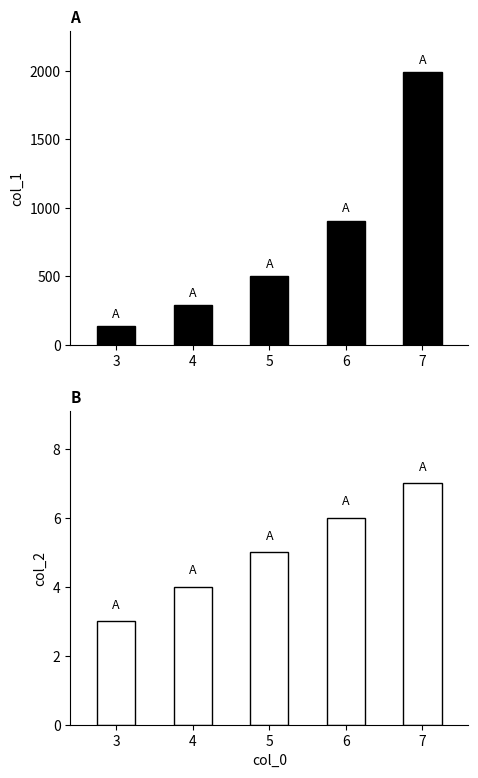

Reading left to right, list all the values displayed in this chart.

col_1: 3=138	4=292	5=503	6=907	7=1991
col_2: 3=3	4=4	5=5	6=6	7=7